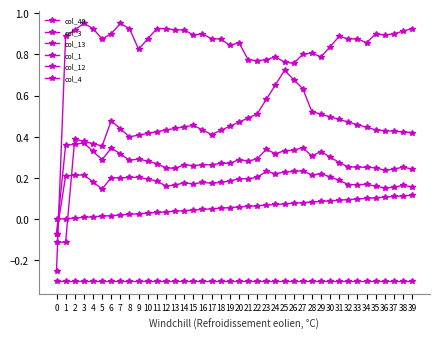

Does the chart have visible grid lines?

No